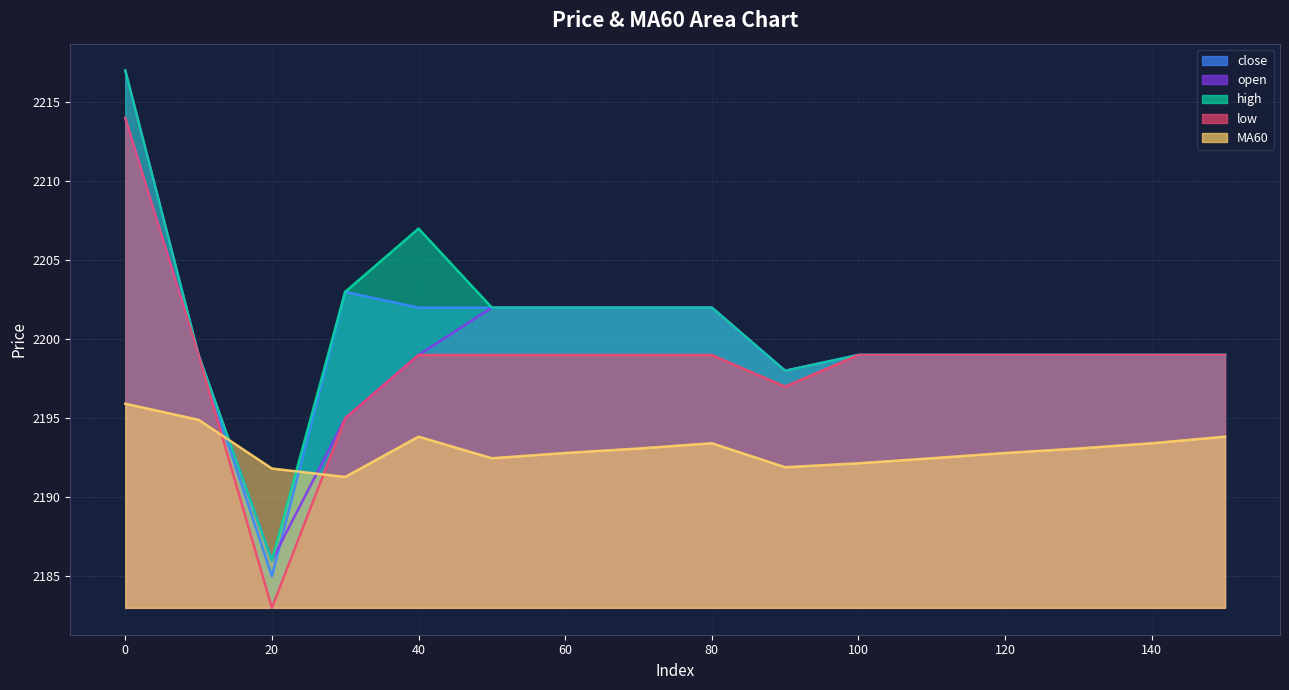

Reading left to right, list all the values displayed in this chart.

close: 2214.0	2199.0	2185.0	2203.0	2202.0	2202.0	2202.0	2202.0	2202.0	2198.0	2199.0	2199.0	2199.0	2199.0	2199.0	2199.0
open: 2217.0	2199.0	2186.0	2195.0	2199.0	2202.0	2202.0	2202.0	2202.0	2198.0	2199.0	2199.0	2199.0	2199.0	2199.0	2199.0
high: 2217.0	2199.0	2186.0	2203.0	2207.0	2202.0	2202.0	2202.0	2202.0	2198.0	2199.0	2199.0	2199.0	2199.0	2199.0	2199.0
low: 2214.0	2199.0	2183.0	2195.0	2199.0	2199.0	2199.0	2199.0	2199.0	2197.0	2199.0	2199.0	2199.0	2199.0	2199.0	2199.0
MA60: 2195.9	2194.9	2191.8	2191.3	2193.8	2192.5	2192.8	2193.1	2193.4	2191.9	2192.2	2192.5	2192.8	2193.1	2193.4	2193.8